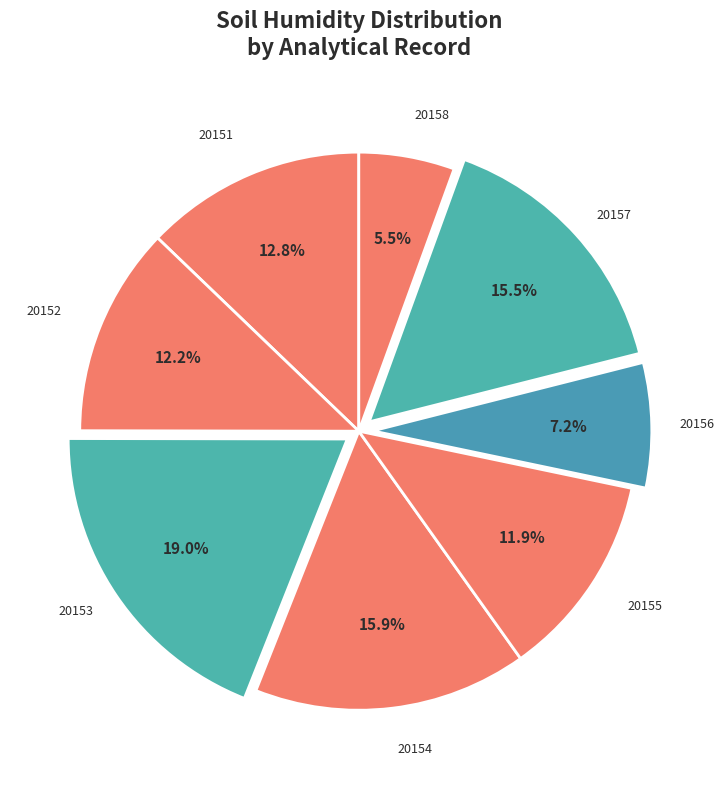

Approximately how many times larger is the value at 20158 compared to 20151?

0.4